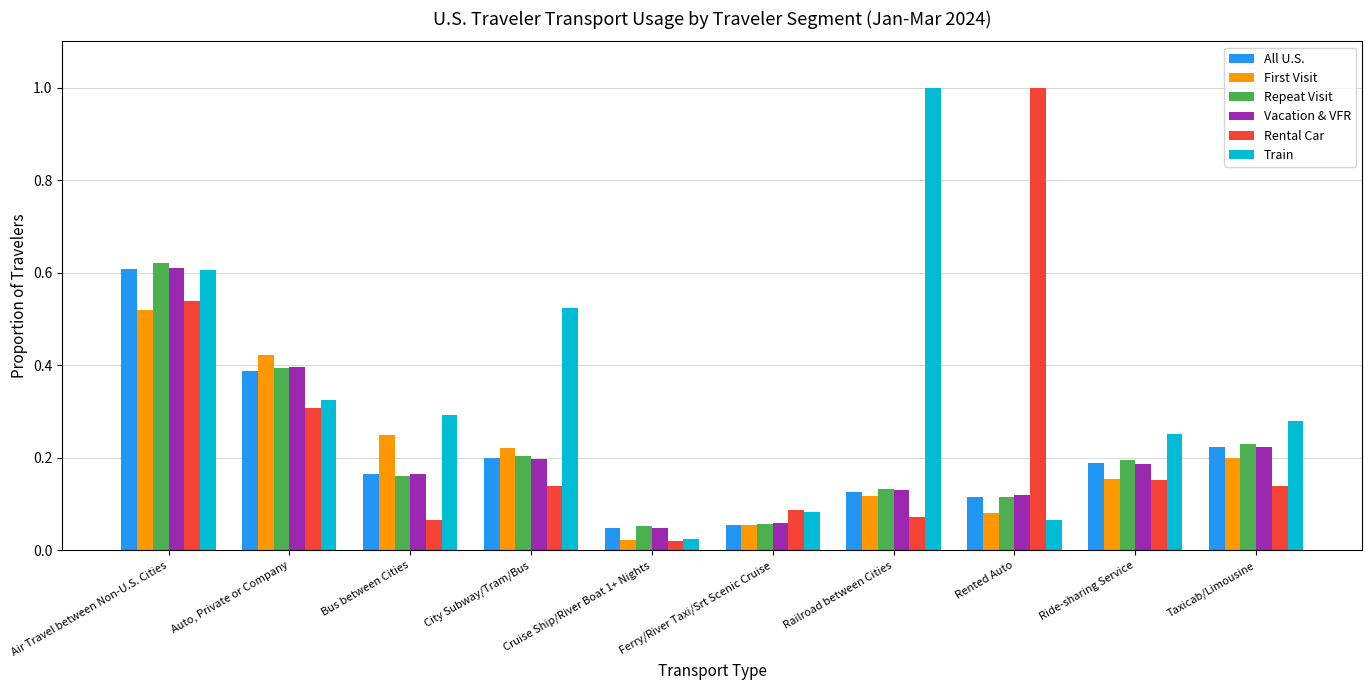

What is the maximum value shown in the chart?

1.0